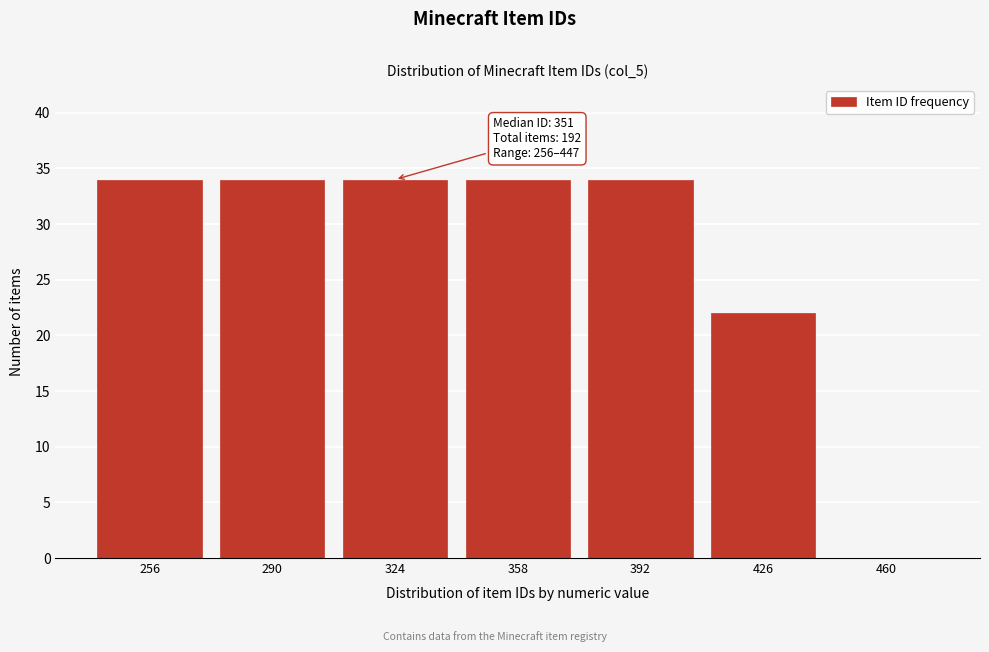

Reading left to right, extract all data points from this chart.

256=34	290=34	324=34	358=34	392=34	426=22	460=0